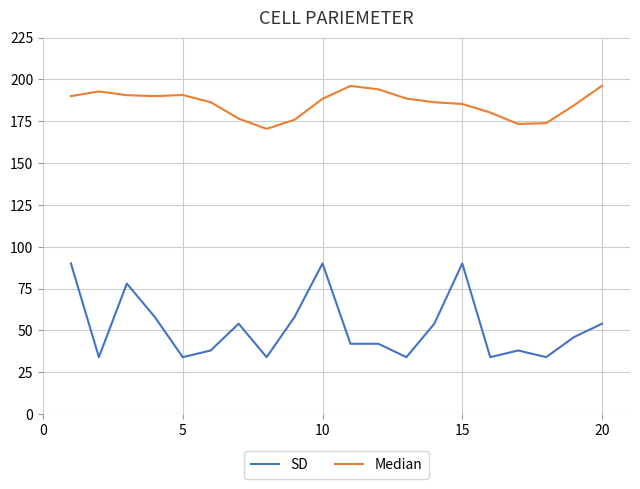

What is the difference between the second highest and minimum values in the SD series?

56.0